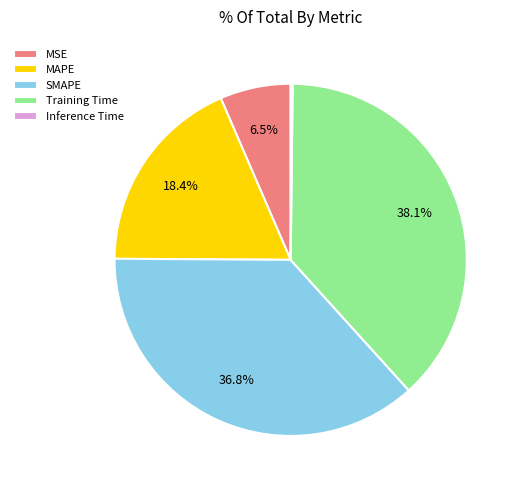

The SMAPE slice represents 37% of the pie. True or false?

True